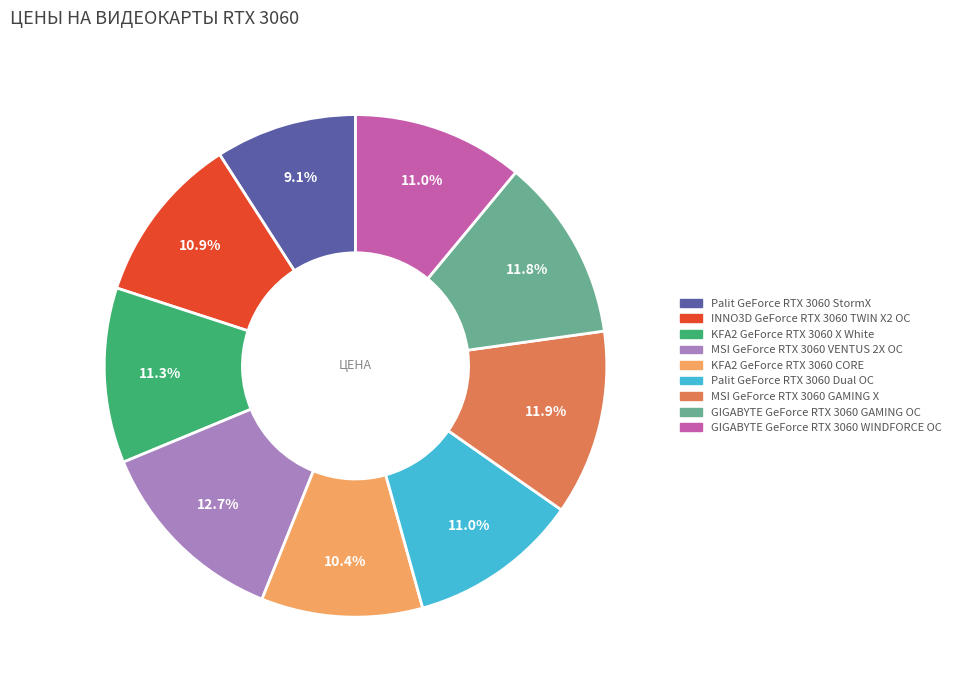

Which has a higher value, INNO3D GeForce RTX 3060 TWIN X2 OC or MSI GeForce RTX 3060 VENTUS 2X OC?

MSI GeForce RTX 3060 VENTUS 2X OC